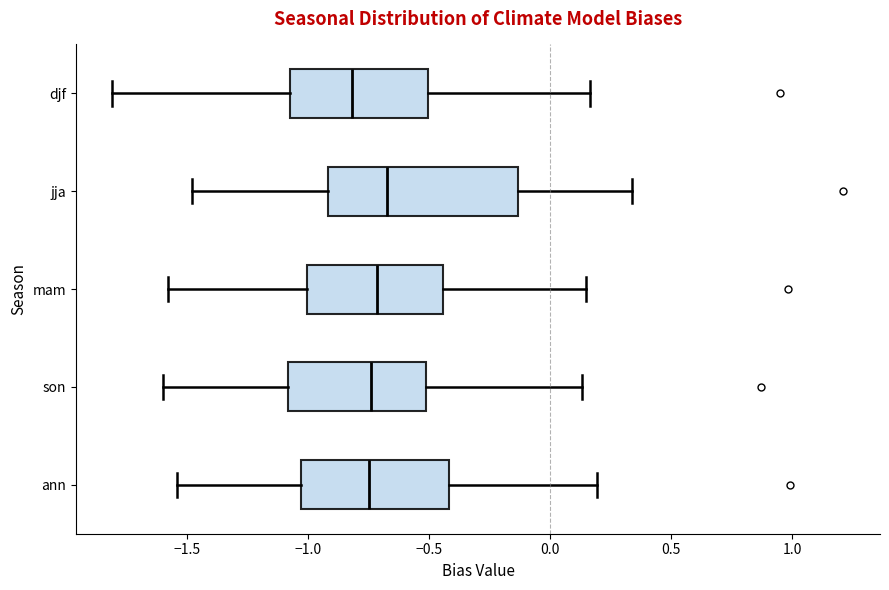

Reading bottom to top, read every box against the x-axis: the position of its median line, the range the box covers, and the ends of its whiskers. The values are not printed on the chart, so give them approximately, as read against the axis.

ann: median -0.75, box -1.05 to -0.40, whiskers -1.55 to 0.20
son: median -0.75, box -1.10 to -0.50, whiskers -1.60 to 0.15
mam: median -0.70, box -1.00 to -0.45, whiskers -1.60 to 0.15
jja: median -0.65, box -0.90 to -0.15, whiskers -1.50 to 0.35
djf: median -0.80, box -1.10 to -0.50, whiskers -1.80 to 0.15